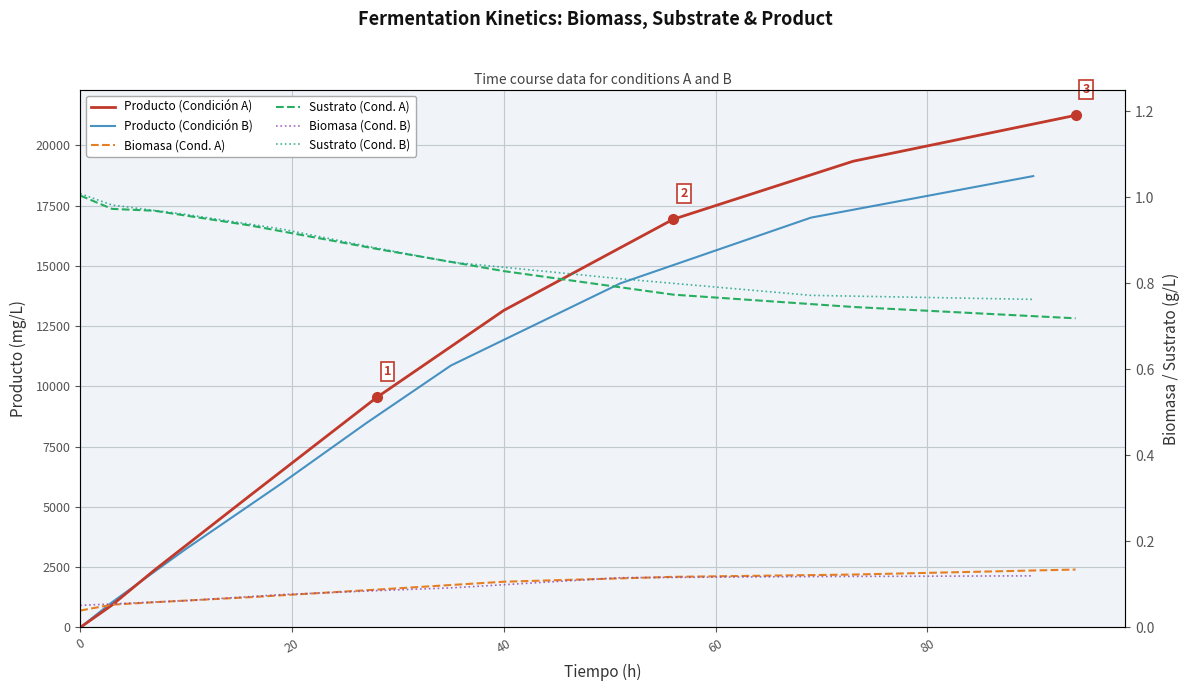

What is the value of the Producto (Condición A) point at the 2nd from the left?

929.8